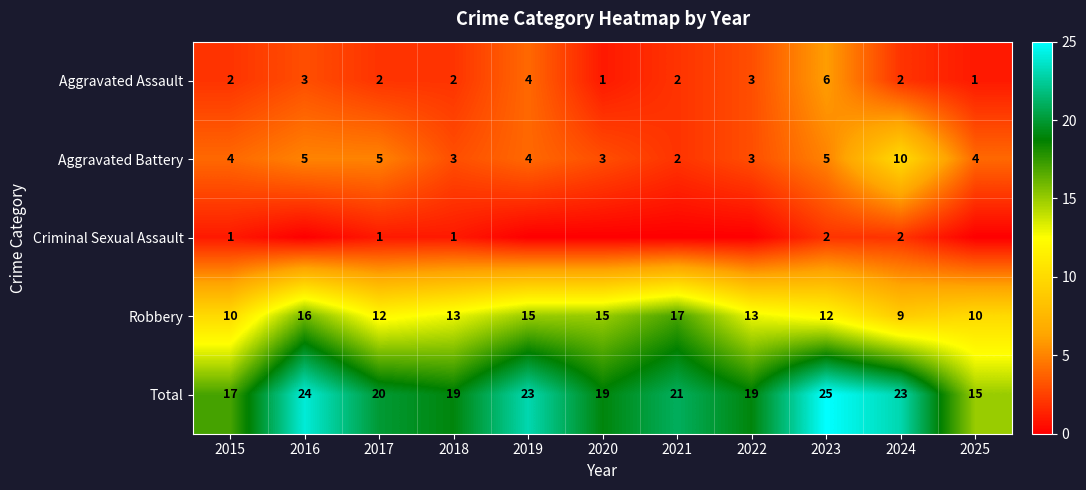

What value does the Criminal Sexual Assault series have at 2018?

1